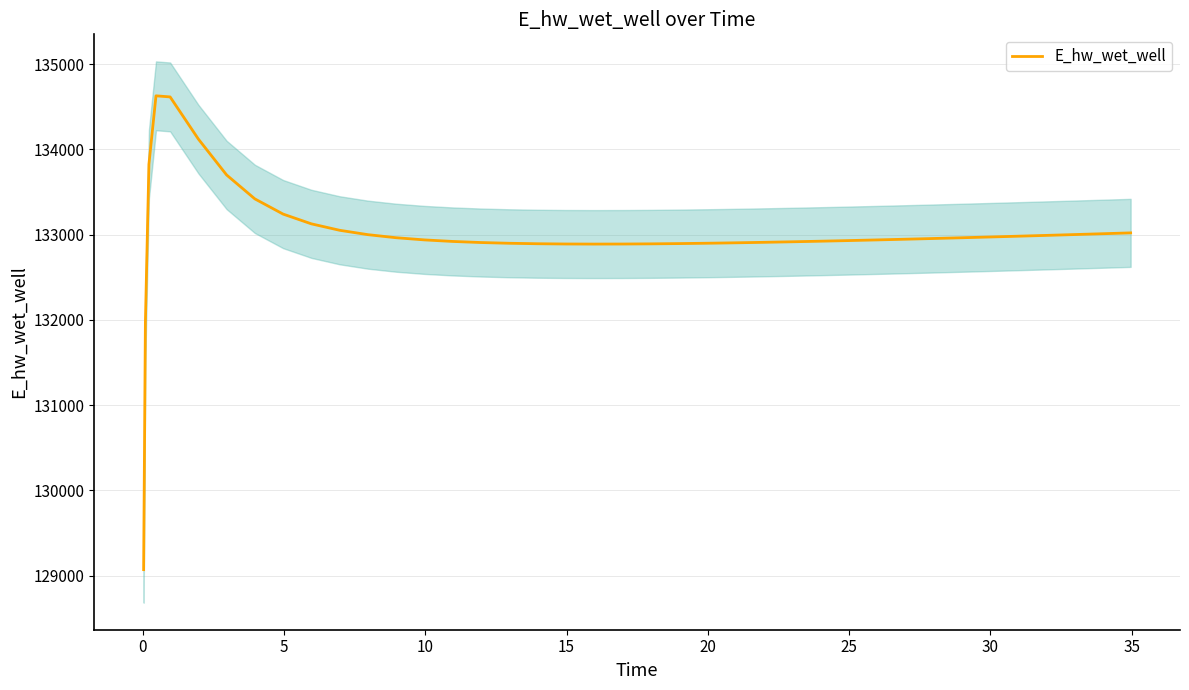

Count the number of data series in this chart.

1